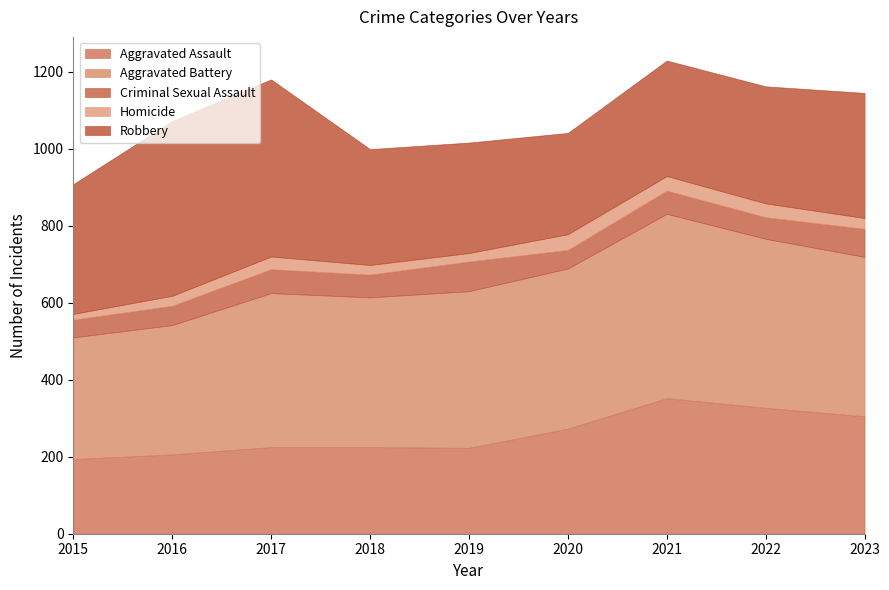

At which label does Homicide first exceed 28?

2017